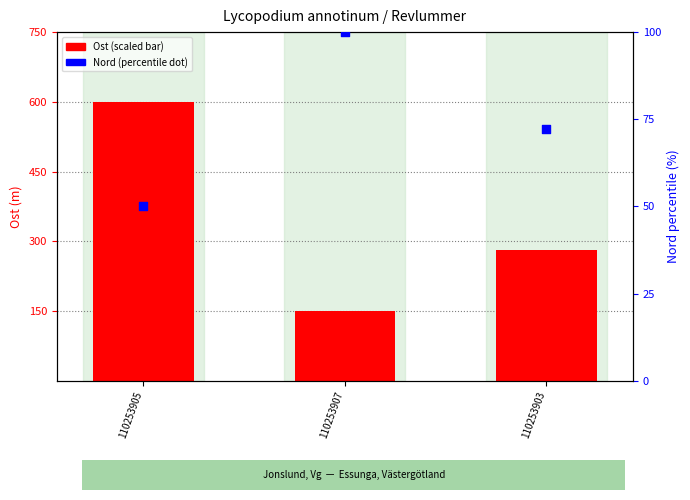

Which series contains the lowest Y value?

Nord (percentile)